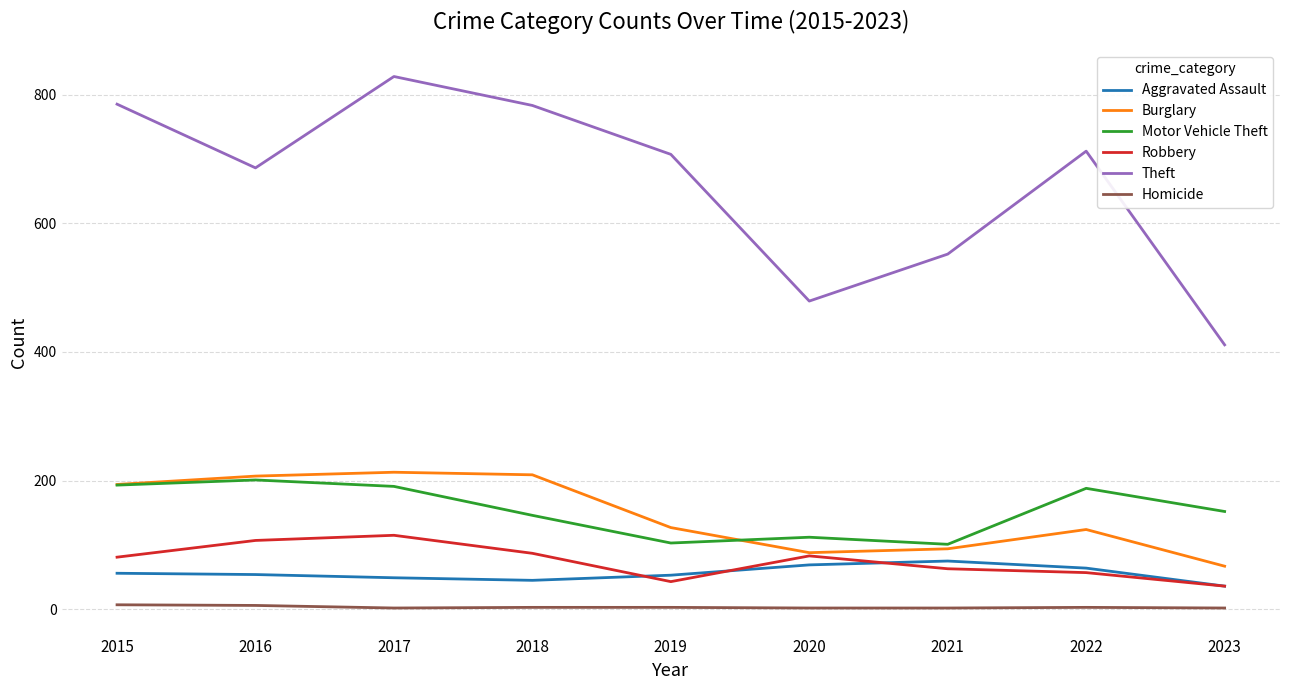

Is this an area chart (filled region under the line)?

No